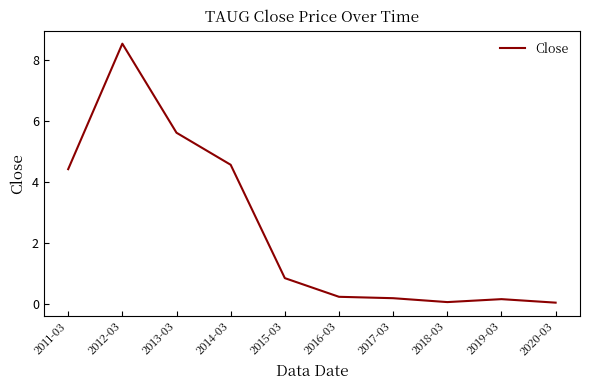

Which has a higher value, 2015-03 or 2012-03?

2012-03